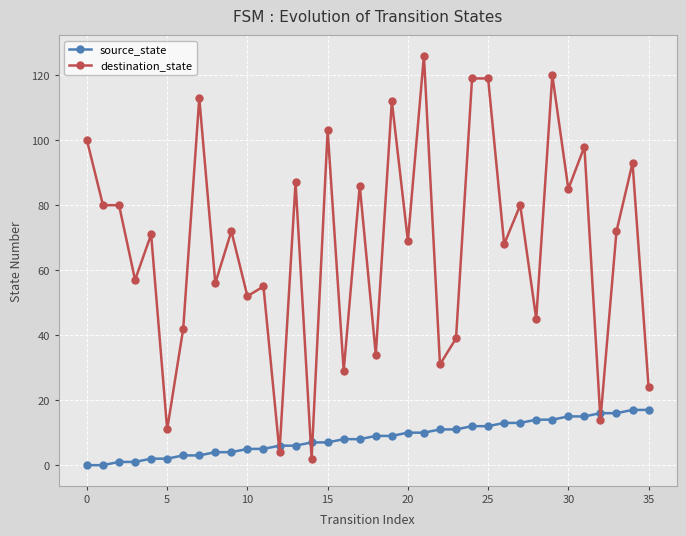

What is the highest value of the source_state series?

17